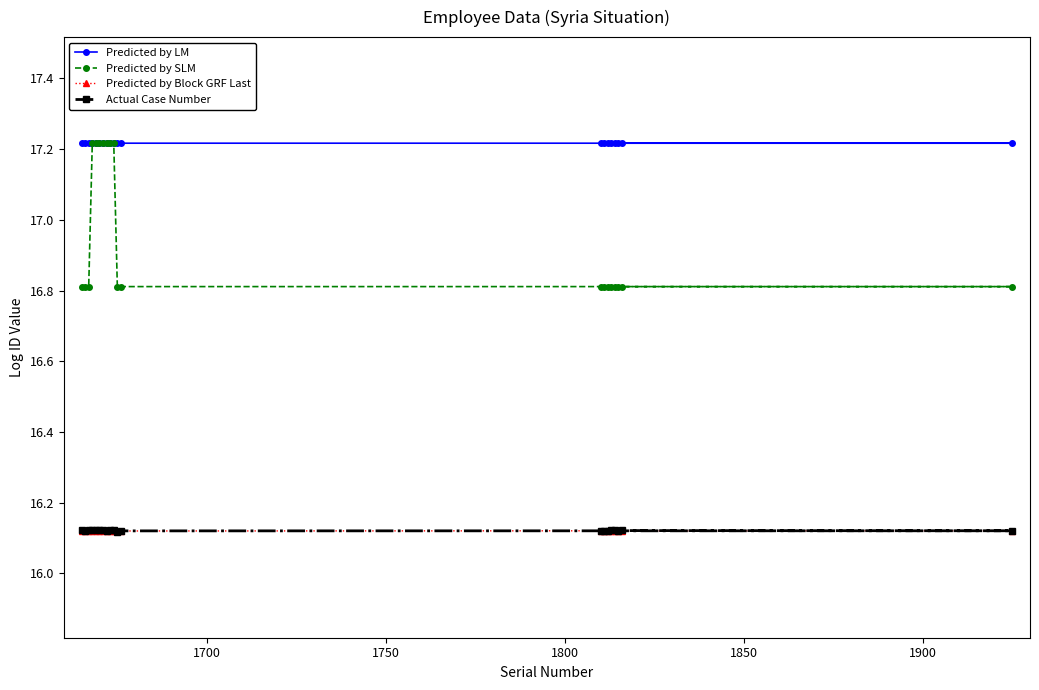

True or false: Actual Case Number and Predicted by SLM intersect in this chart.

False